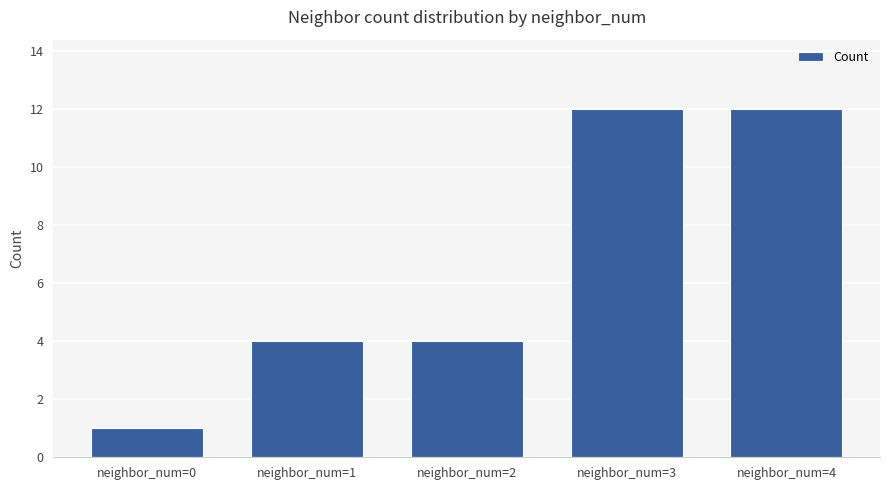

What is the change in value from neighbor_num=1 to neighbor_num=3?

+8